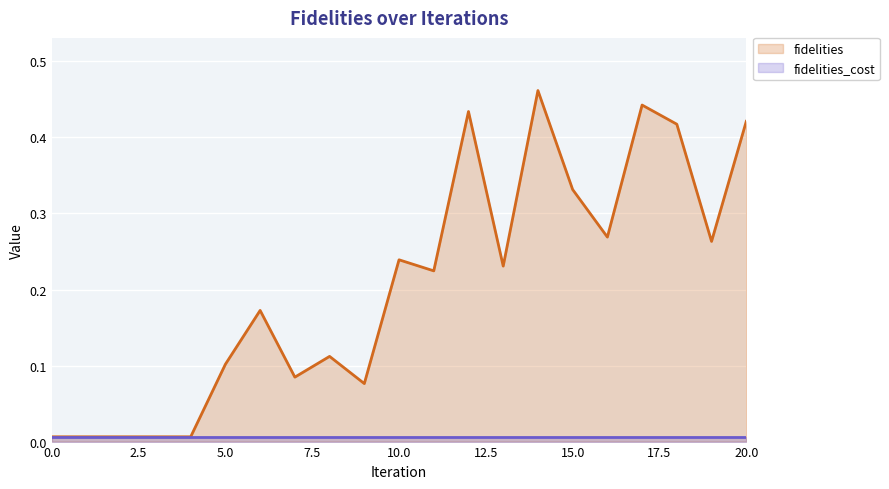

Reading right to left, extract all data points from this chart.

20=0.4	19=0.3	18=0.4	17=0.4	16=0.3	15=0.3	14=0.5	13=0.2	12=0.4	11=0.2	10=0.2	9=0.1	8=0.1	7=0.1	6=0.2	5=0.1	4=0.0	3=0.0	2=0.0	1=0.0	0=0.0